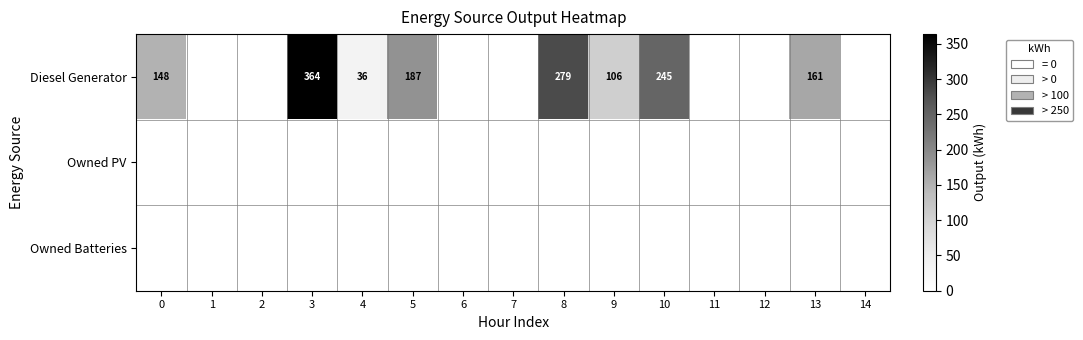

The value of Diesel Generator at 10 is 347. True or false?

False